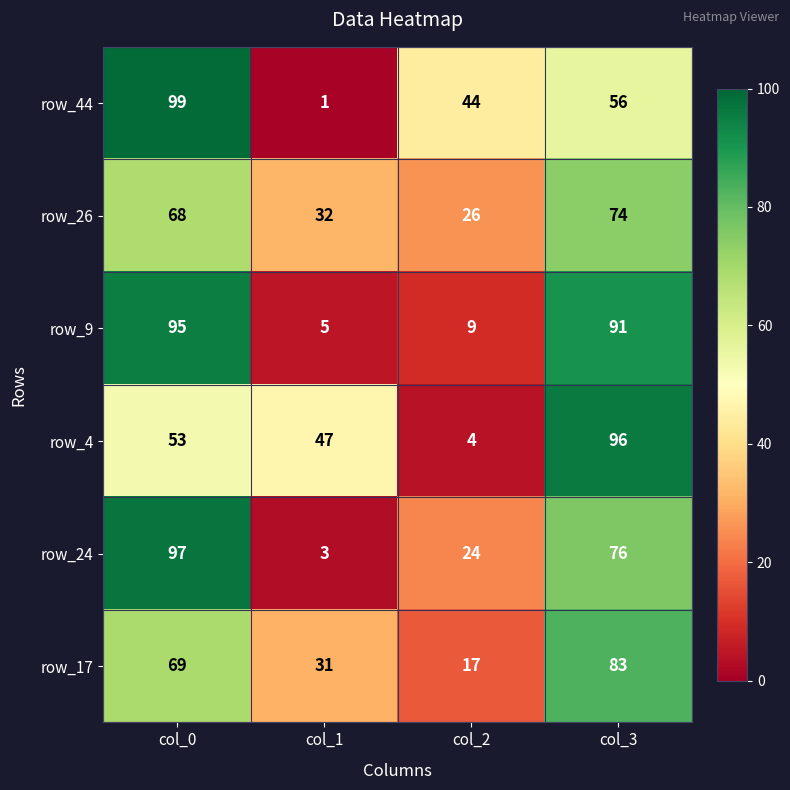

At how many categories does at least one series exceed 15?

4